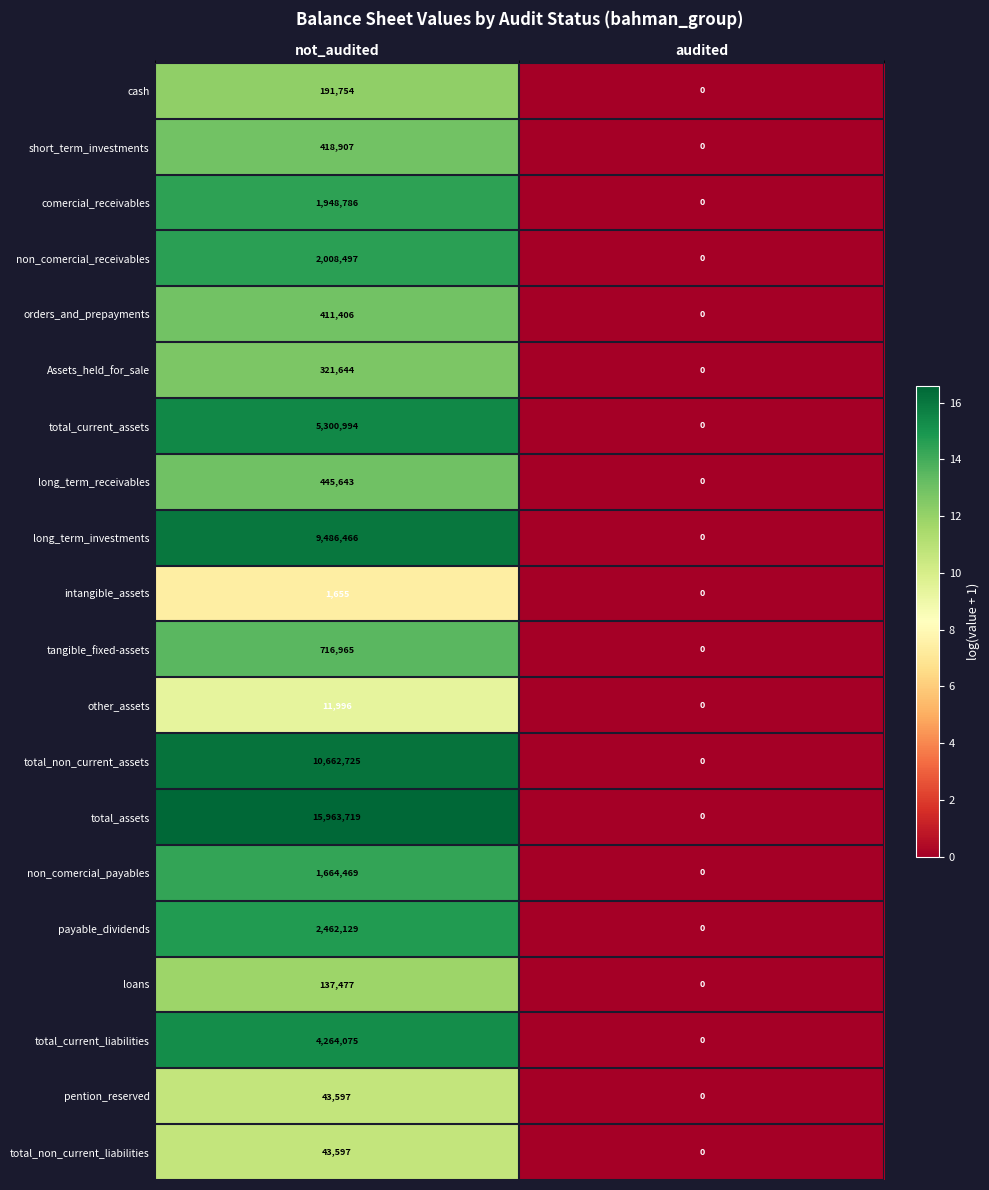

Rank the categories by total_assets value from lowest to highest.

audited, not_audited